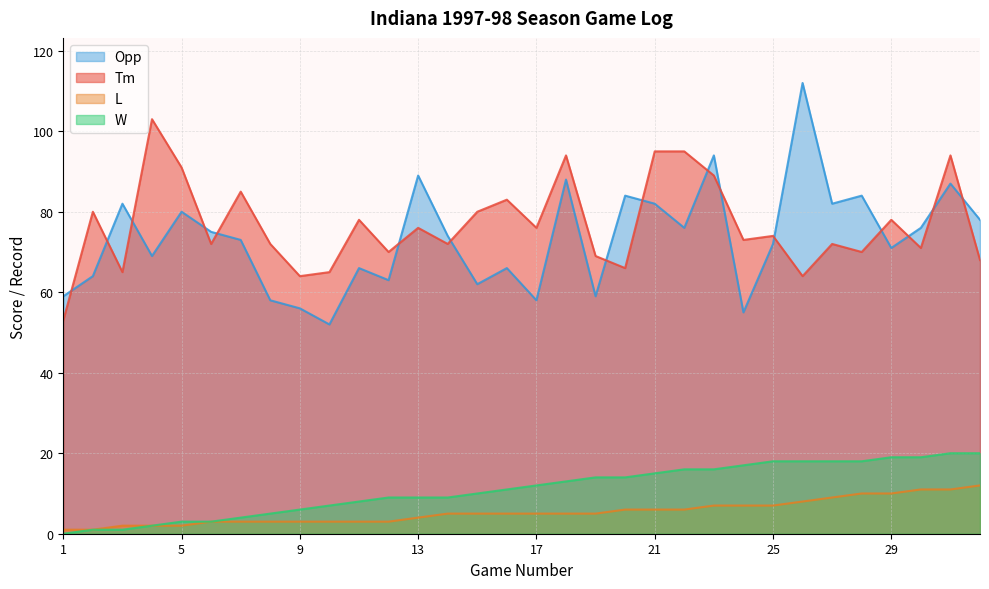

At which label does Opp first exceed 74?

3